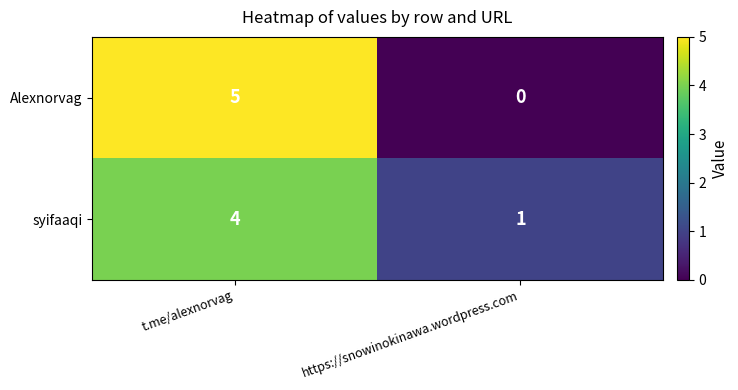

What is the total value across all series at t.me/alexnorvag?

9